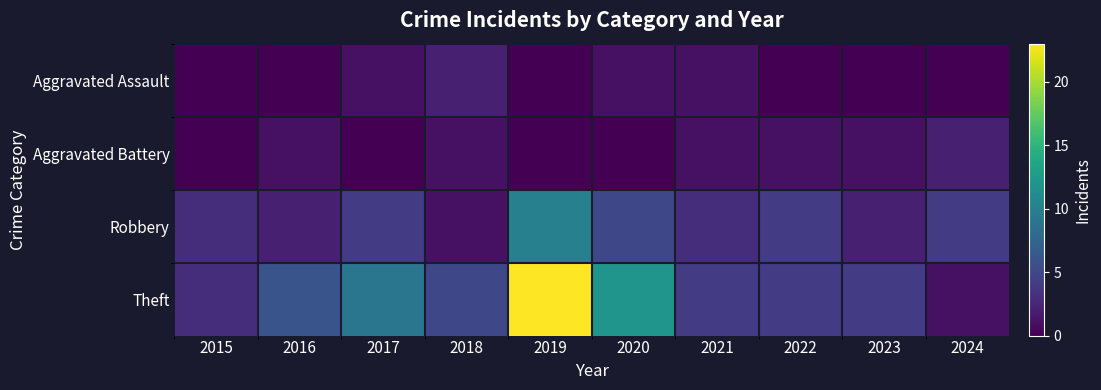

Reading right to left, what are all the values shown in this chart?

Aggravated Assault: 2024=0	2023=0	2022=0	2021=1	2020=1	2019=0	2018=2	2017=1	2016=0	2015=0
Aggravated Battery: 2024=2	2023=1	2022=1	2021=1	2020=0	2019=0	2018=1	2017=0	2016=1	2015=0
Robbery: 2024=4	2023=2	2022=4	2021=3	2020=5	2019=10	2018=1	2017=4	2016=2	2015=3
Theft: 2024=1	2023=4	2022=4	2021=4	2020=12	2019=23	2018=5	2017=9	2016=6	2015=3